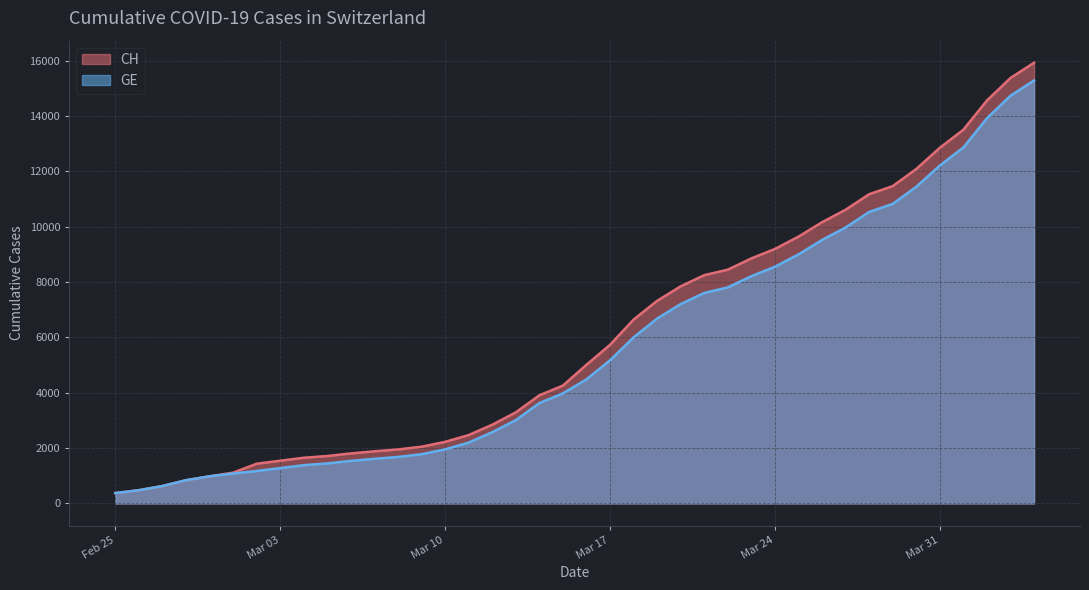

True or false: CH and GE cross at least once.

False